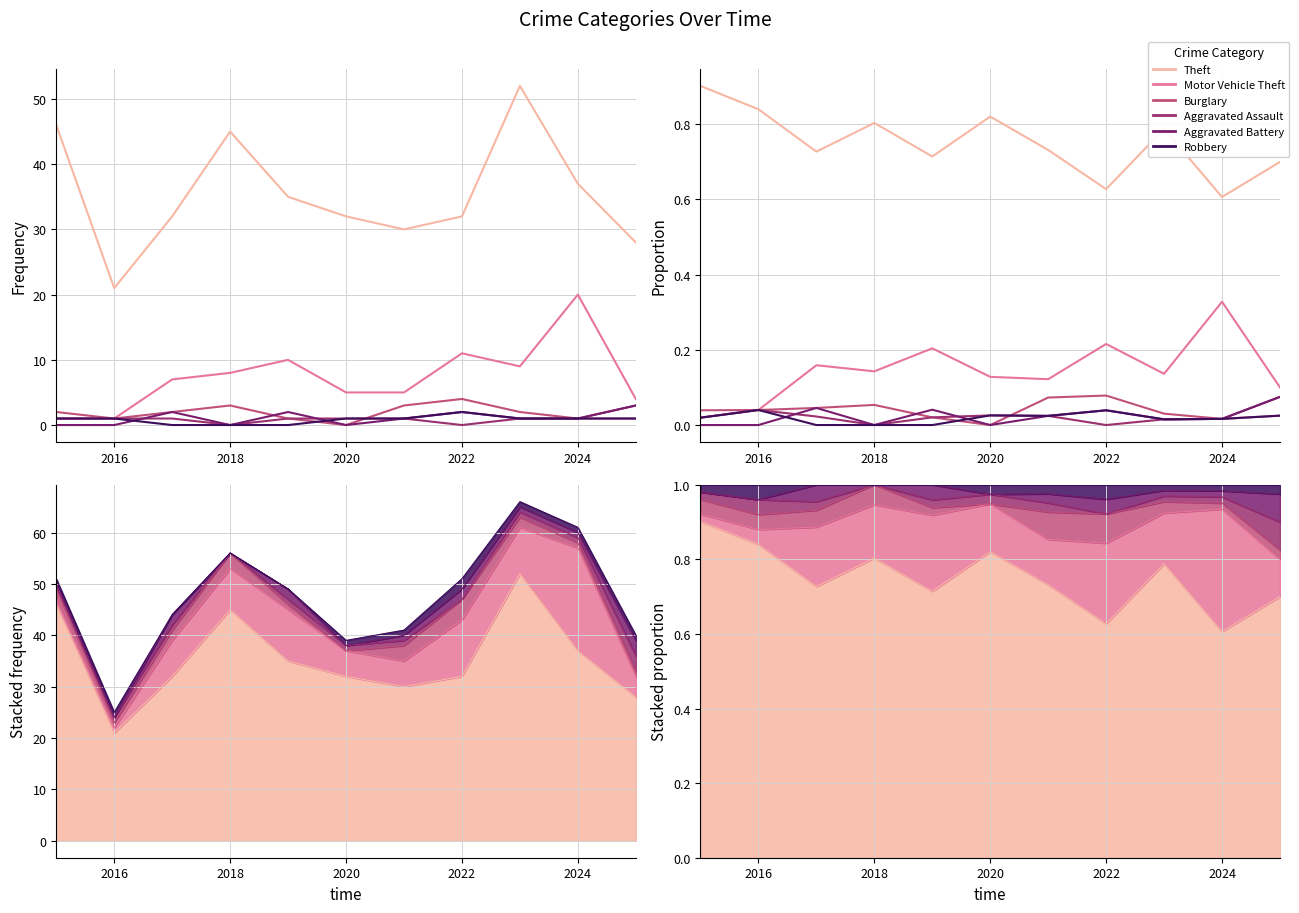

What is the sum of all Burglary values?

0.4